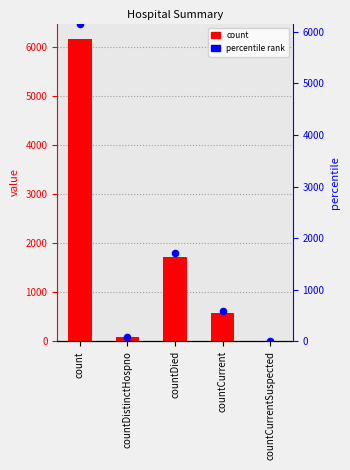

Which series has the largest Y range (max minus min)?

count